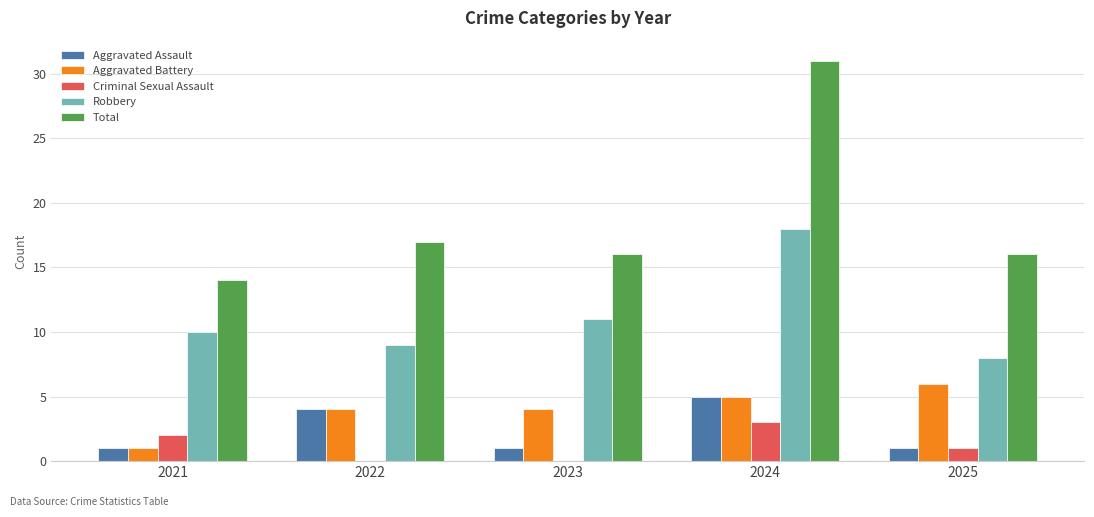

Which category has the highest value in the Aggravated Assault series?

2024